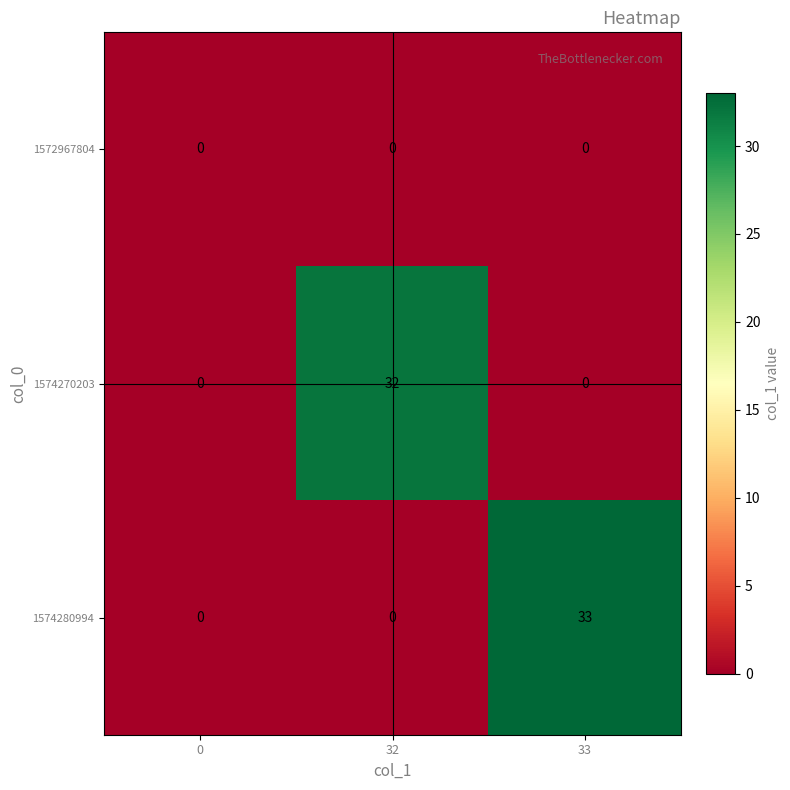

Which series has the largest range (max minus min)?

1574280994